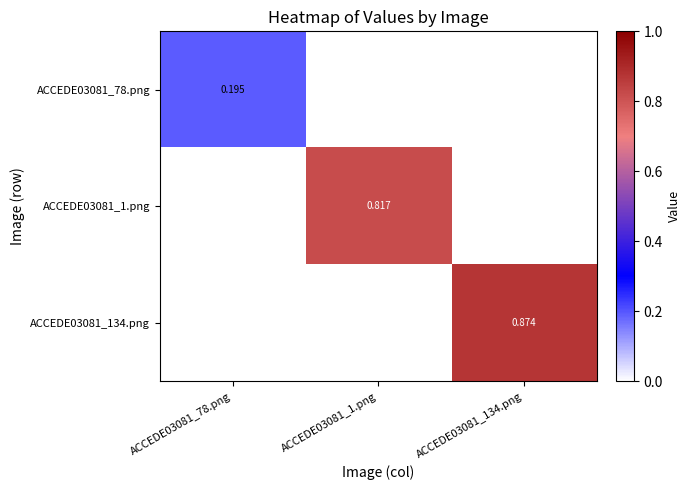

How many positive values does the ACCEDE03081_134.png series have?

1